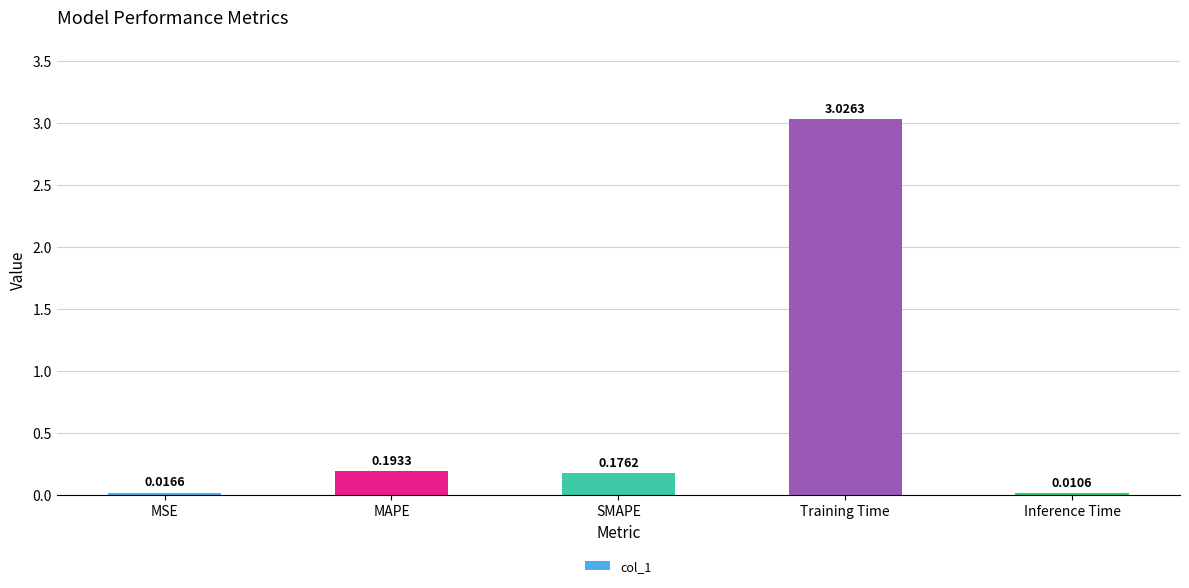

What is the change in value from SMAPE to Training Time?

+2.9